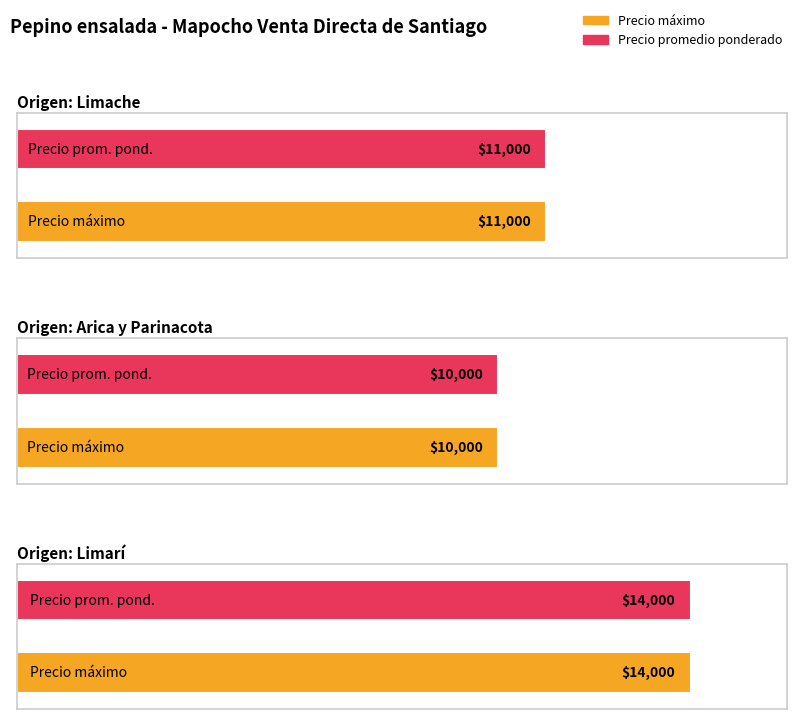

Which series has the largest total across all categories?

Precio máximo